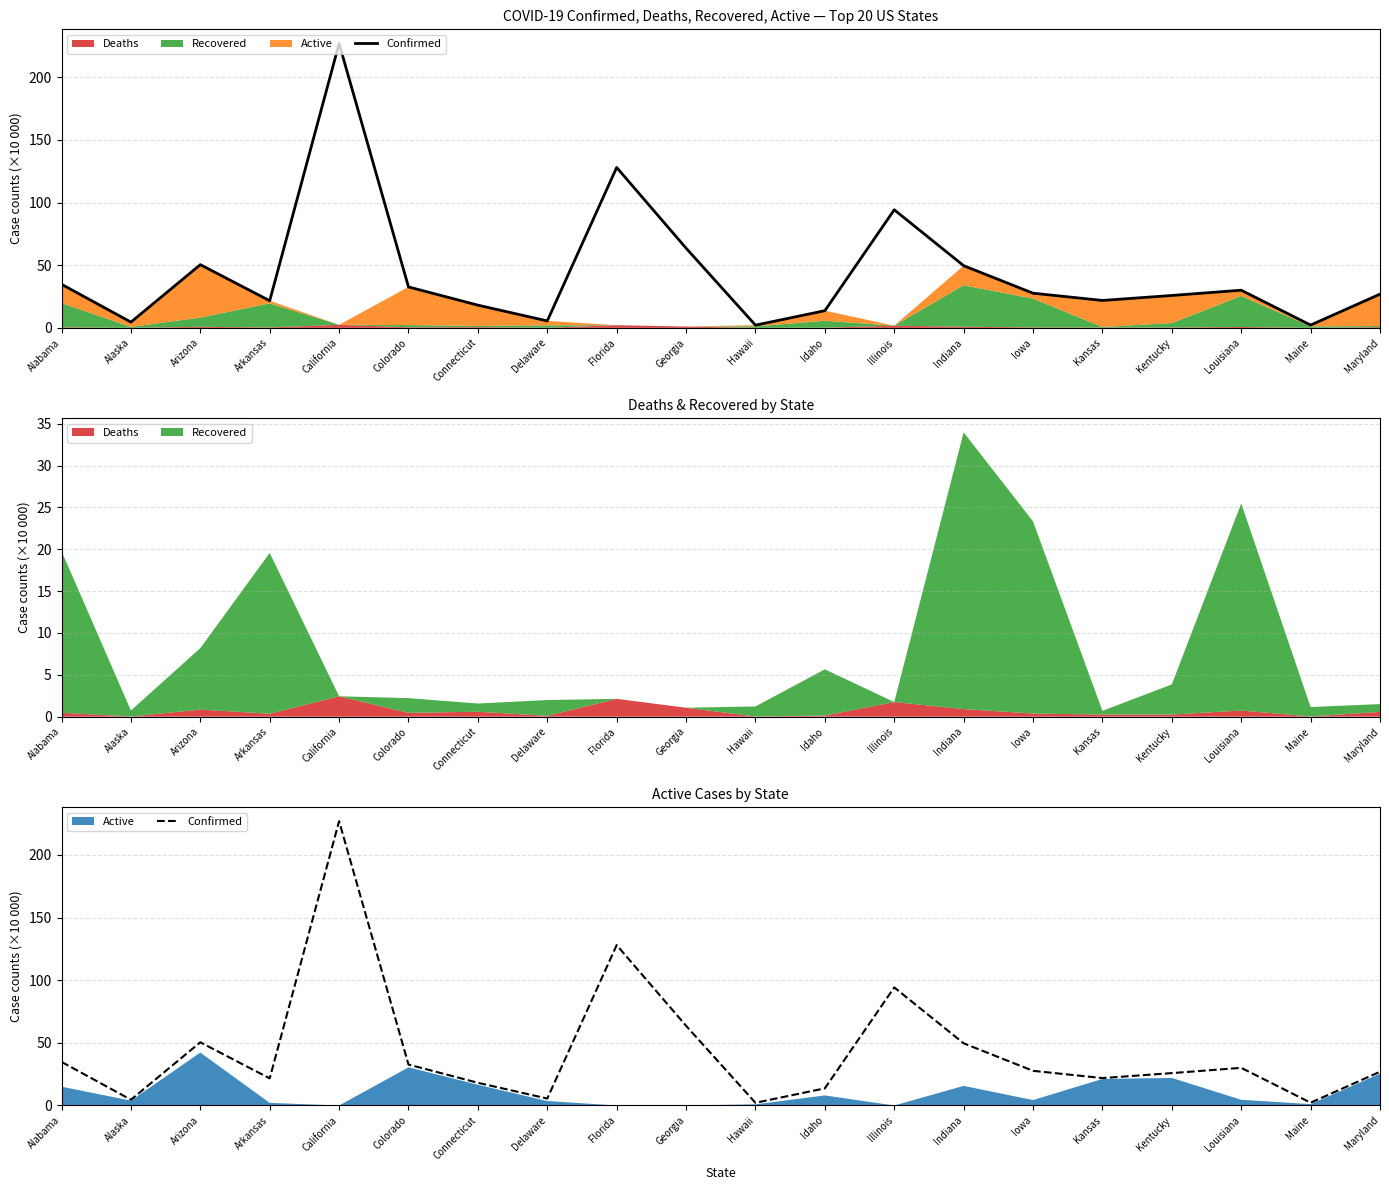

Reading left to right, transcribe all the data shown in this chart.

Alabama=34.8	Alaska=4.6	Arizona=50.4	Arkansas=21.7	California=226.9	Colorado=32.7	Connecticut=18.1	Delaware=5.5	Florida=128.0	Georgia=63.6	Hawaii=2.2	Idaho=13.7	Illinois=94.2	Indiana=49.6	Iowa=27.7	Kansas=21.9	Kentucky=25.9	Louisiana=30.1	Maine=2.2	Maryland=26.9